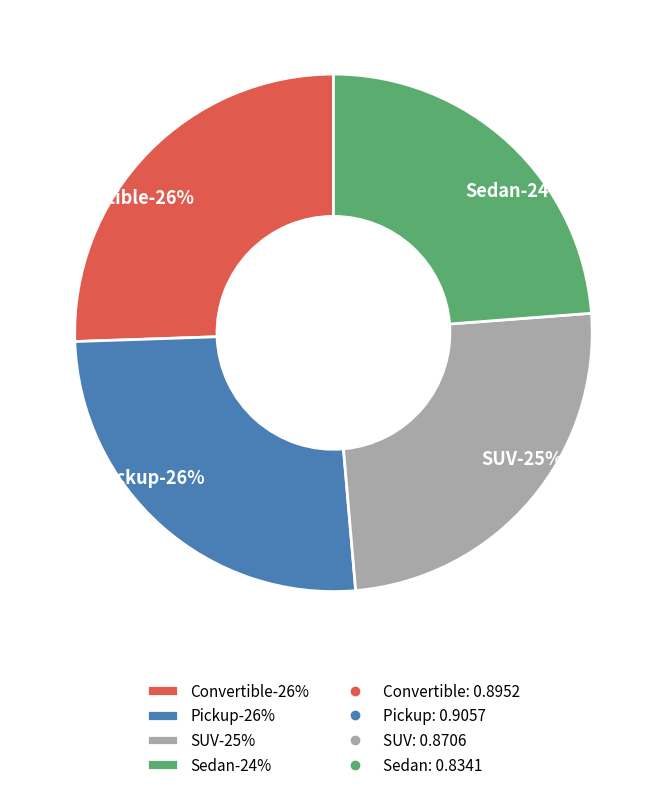

The Pickup slice represents 39% of the pie. True or false?

False